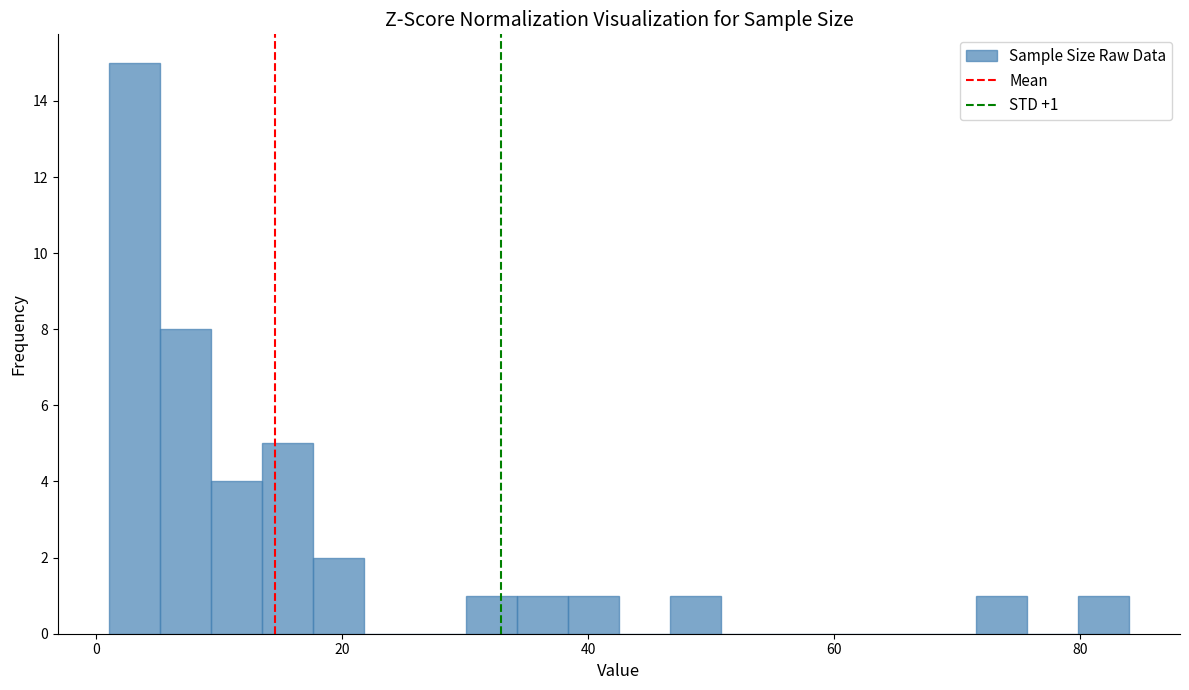

Read against the x-axis, roughly where is the centre of the tallest bar?

4